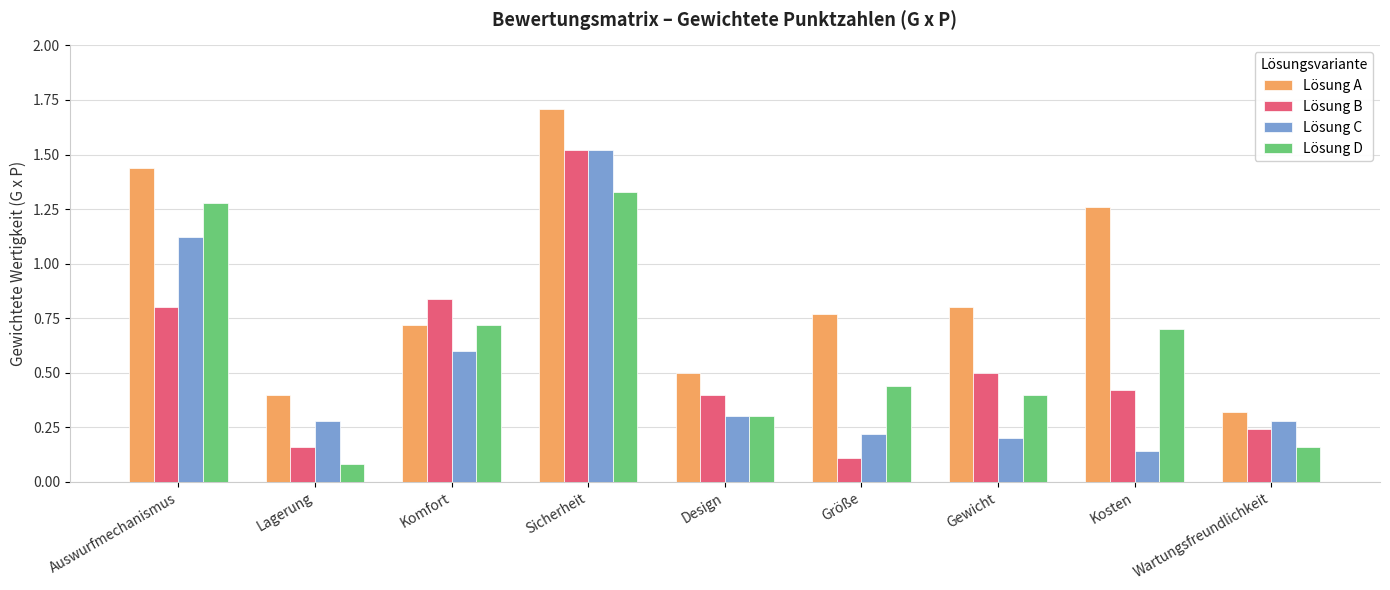

What is the average value of the Lösung D series?

0.6